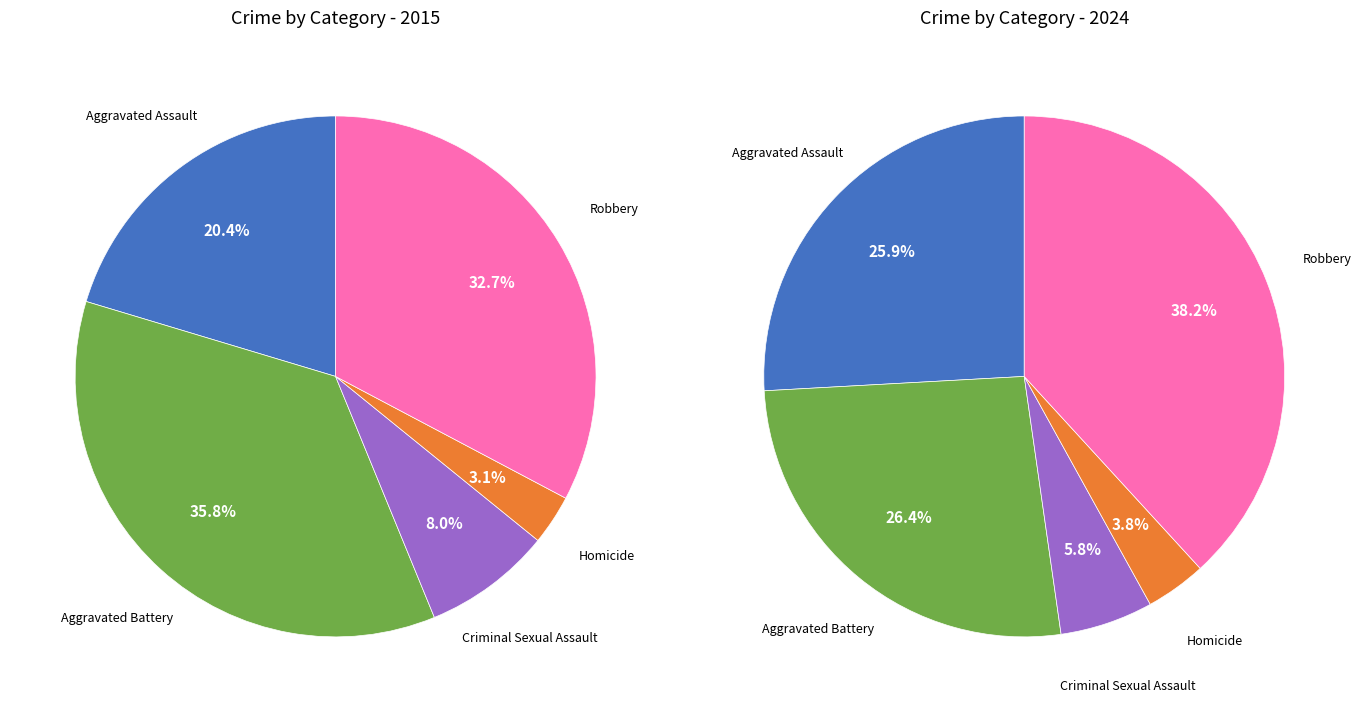

Combined, do Criminal Sexual Assault and Homicide account for over 50%?

No